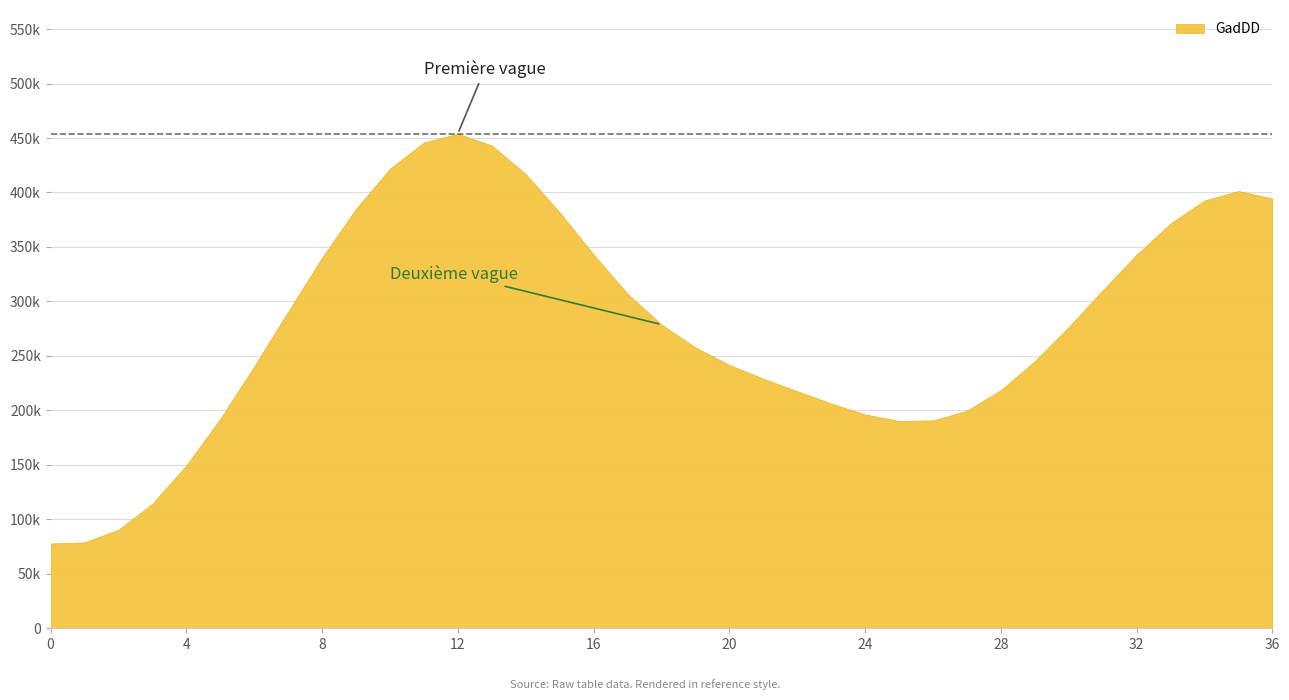

What is the maximum value shown in the chart?

454000